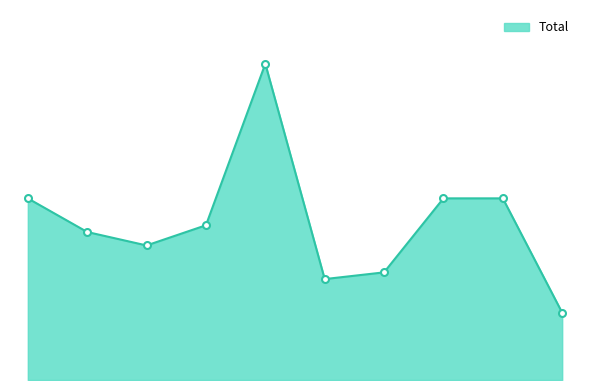

Is this an area chart (filled region under the line)?

Yes